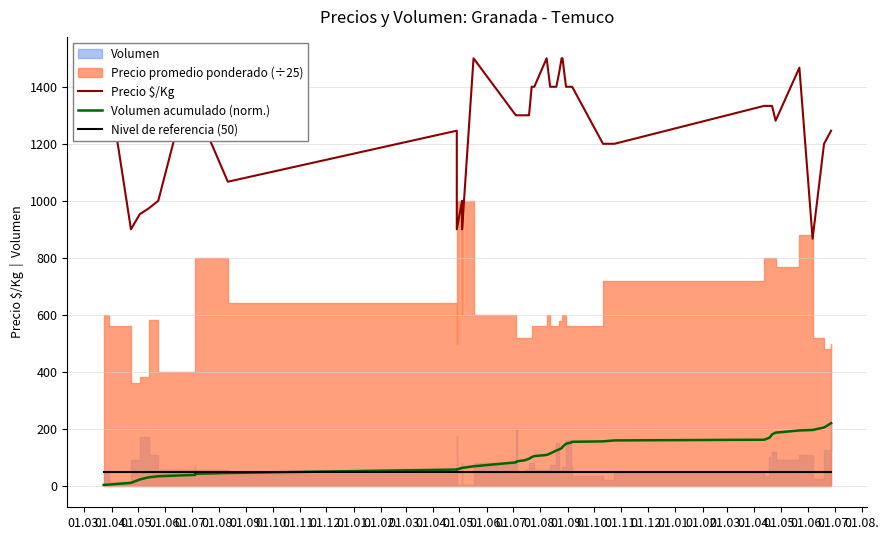

How many values in the Volumen acumulado (norm.) series exceed 108?

20